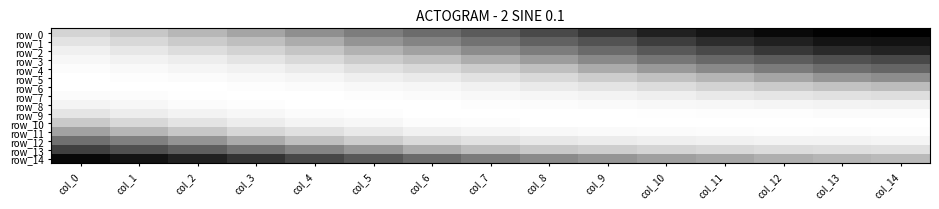

At col_5, list the series in order from largest to smallest.

row_14, row_0, row_1, row_13, row_2, row_3, row_12, row_4, row_11, row_5, row_10, row_6, row_7, row_9, row_8